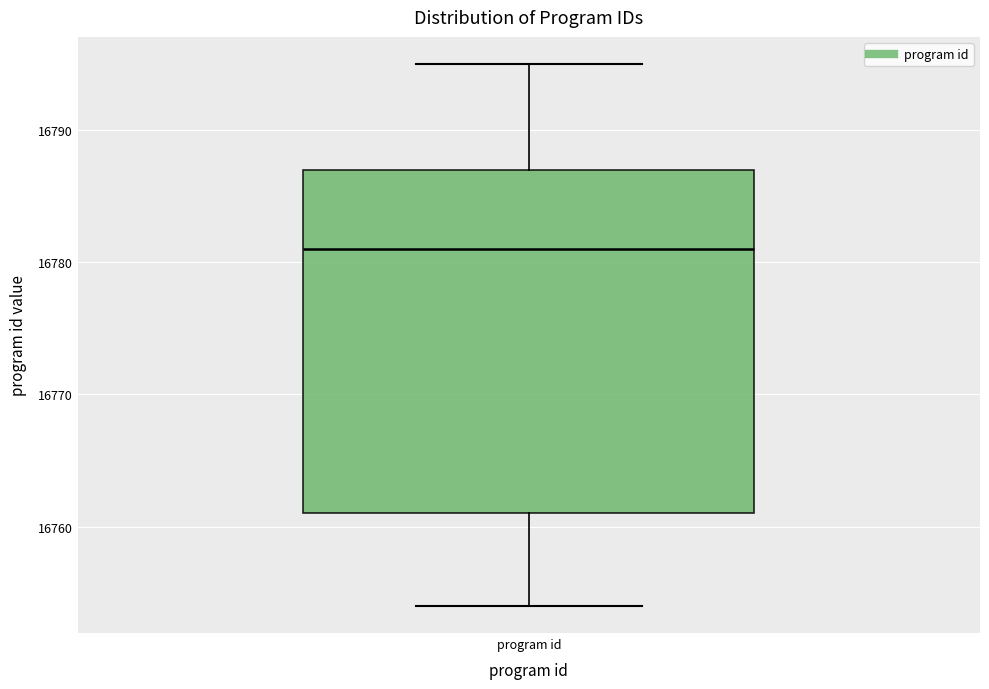

Transcribe this box plot: give where the median line is, the range the box spans, and where the two whiskers end, as read against the y-axis. The values are not printed on the chart, so give them approximately, as read against the axis.

median 16781, box 16761 to 16787, whiskers 16754 to 16795